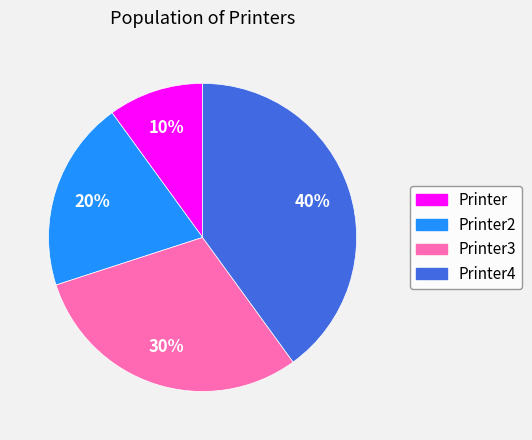

The Printer3 slice represents 30% of the pie. True or false?

True